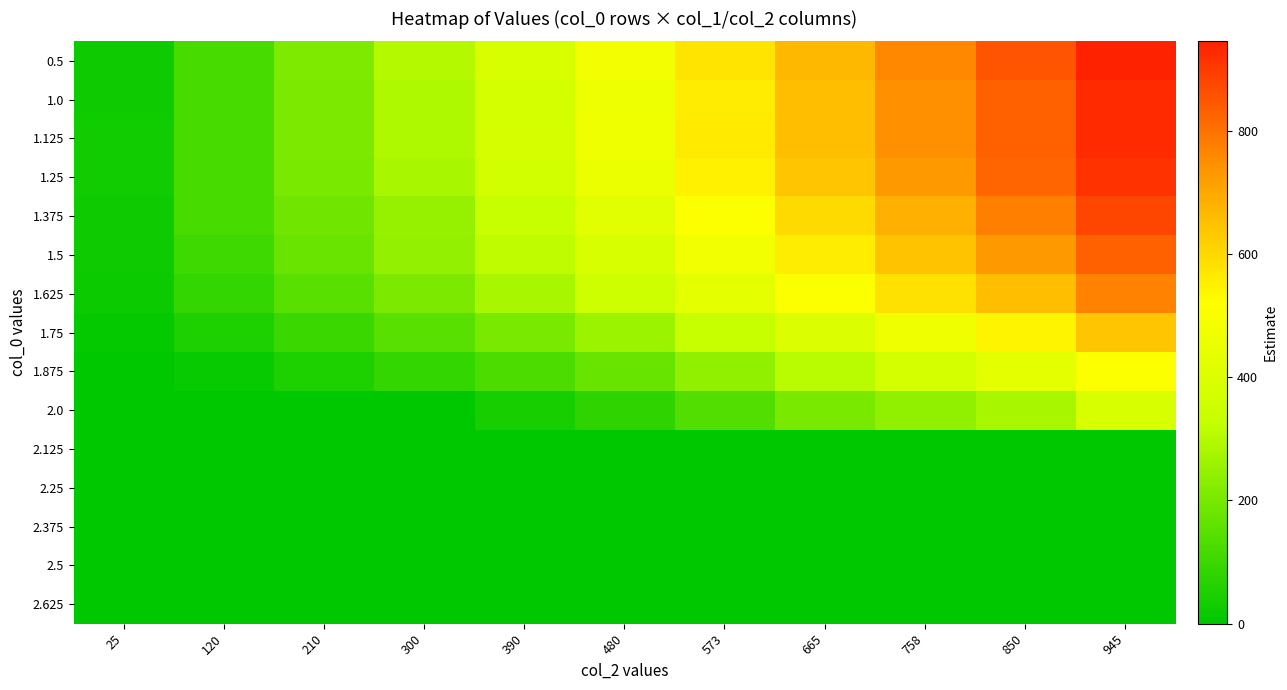

Which series has the widest spread of values?

0.5